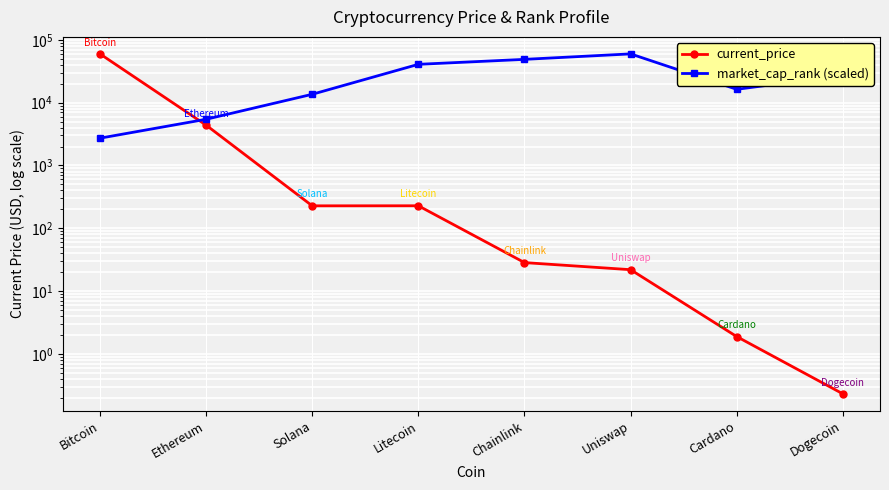

What is the smallest value displayed?

0.2